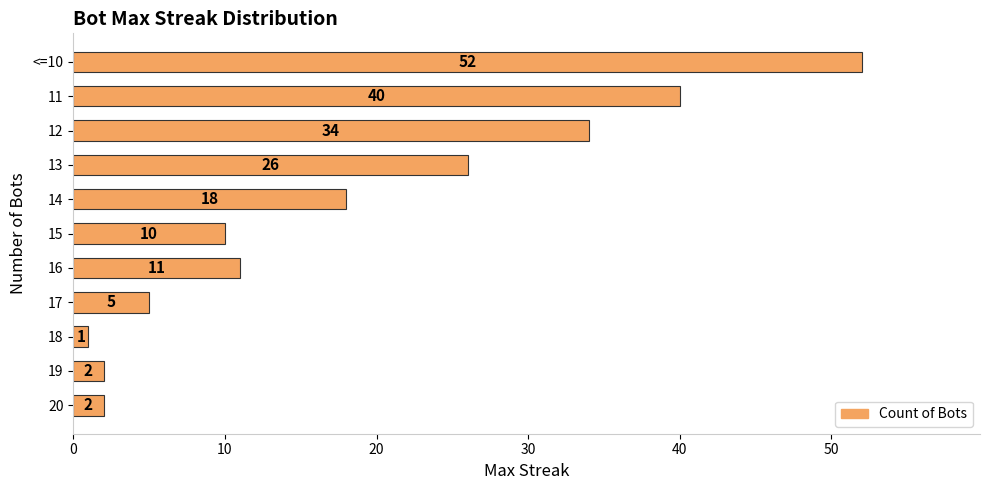

Is it true that the value at 16 is 11?

True